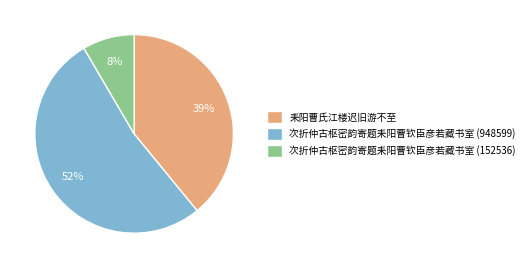

Approximately how many times larger is the value at 次折仲古枢密韵寄题耒阳曹钦臣彦若藏书室 (948599) compared to 耒阳曹氏江楼迟旧游不至?

1.3